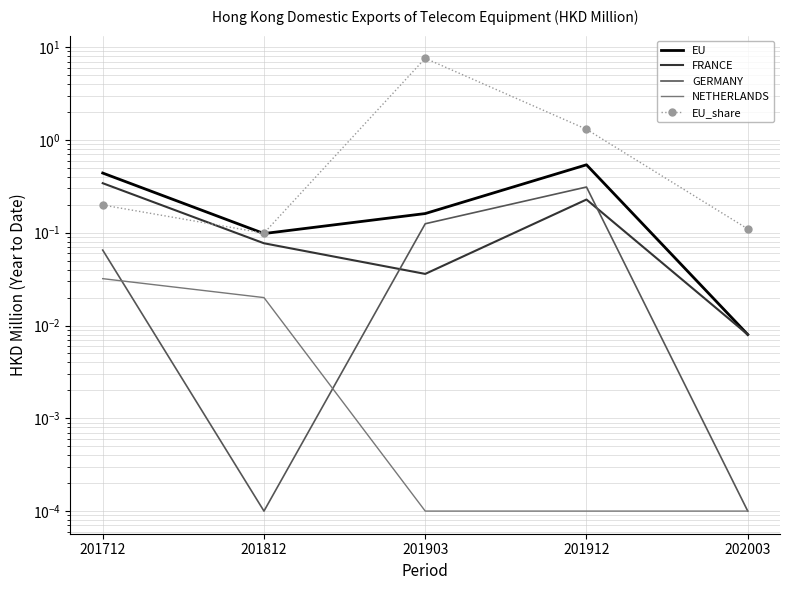

What are all the series names shown in the legend?

EU, FRANCE, GERMANY, NETHERLANDS, EU_share